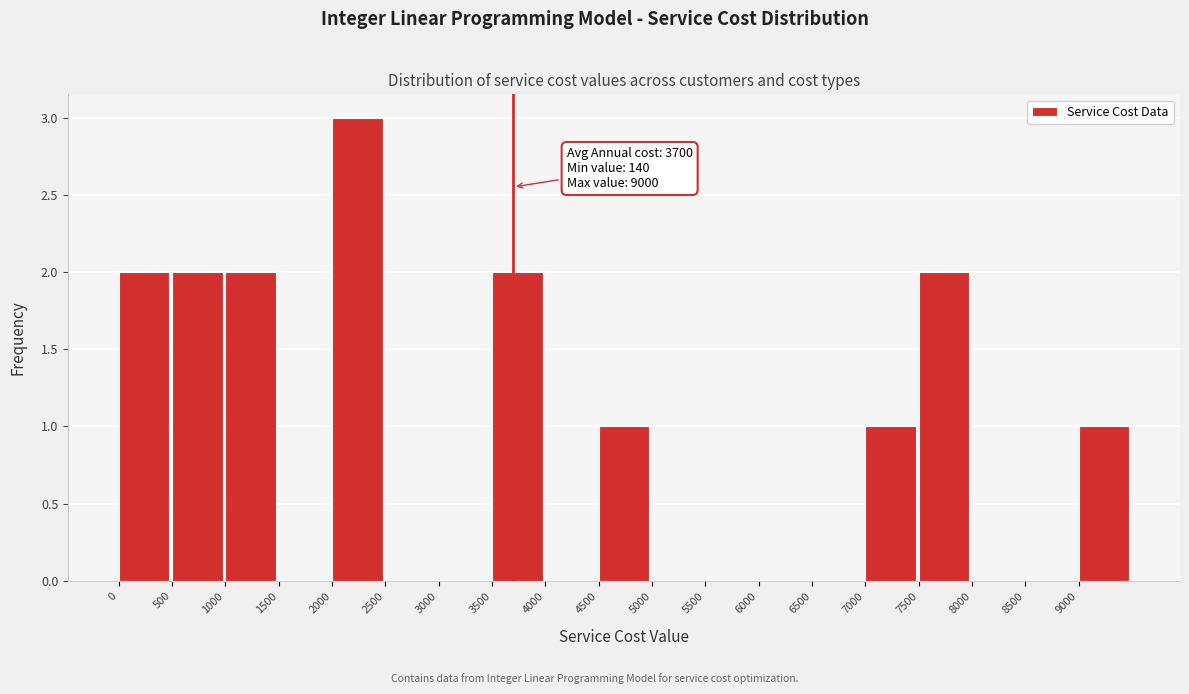

Which range on the x-axis has the tallest bar?

2000 to 2500